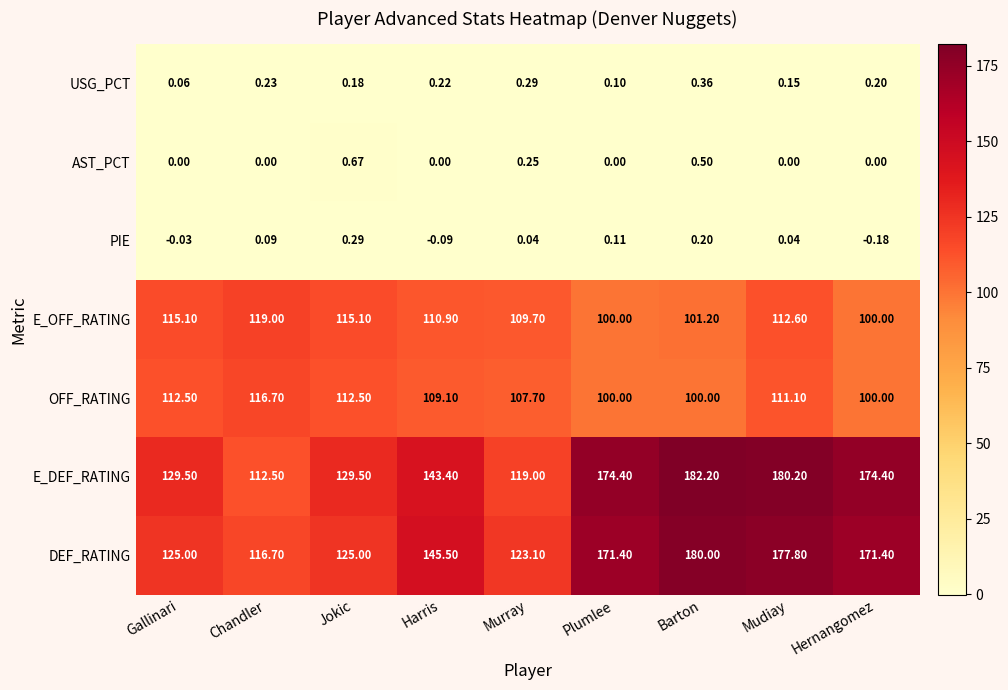

How many values in the OFF_RATING series are below 109?

4